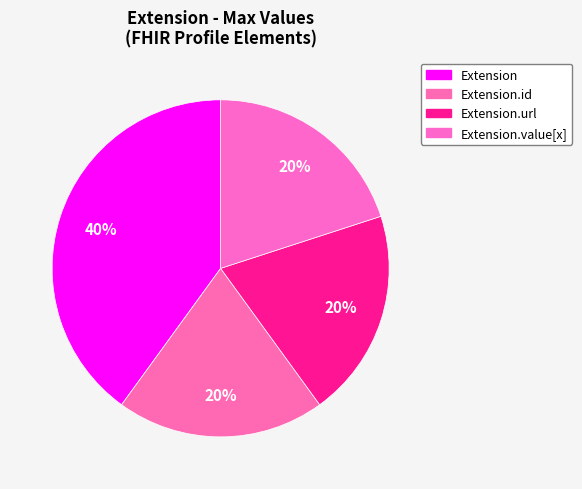

Count the number of slices in the pie.

4